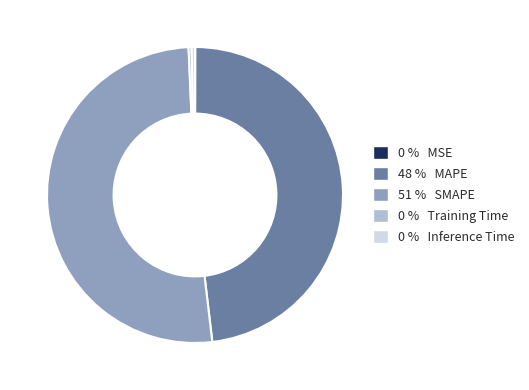

Is there a majority slice in this chart?

Yes